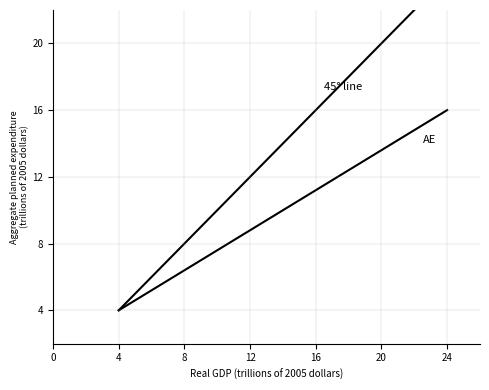

Which series has the largest range (max minus min)?

45° line